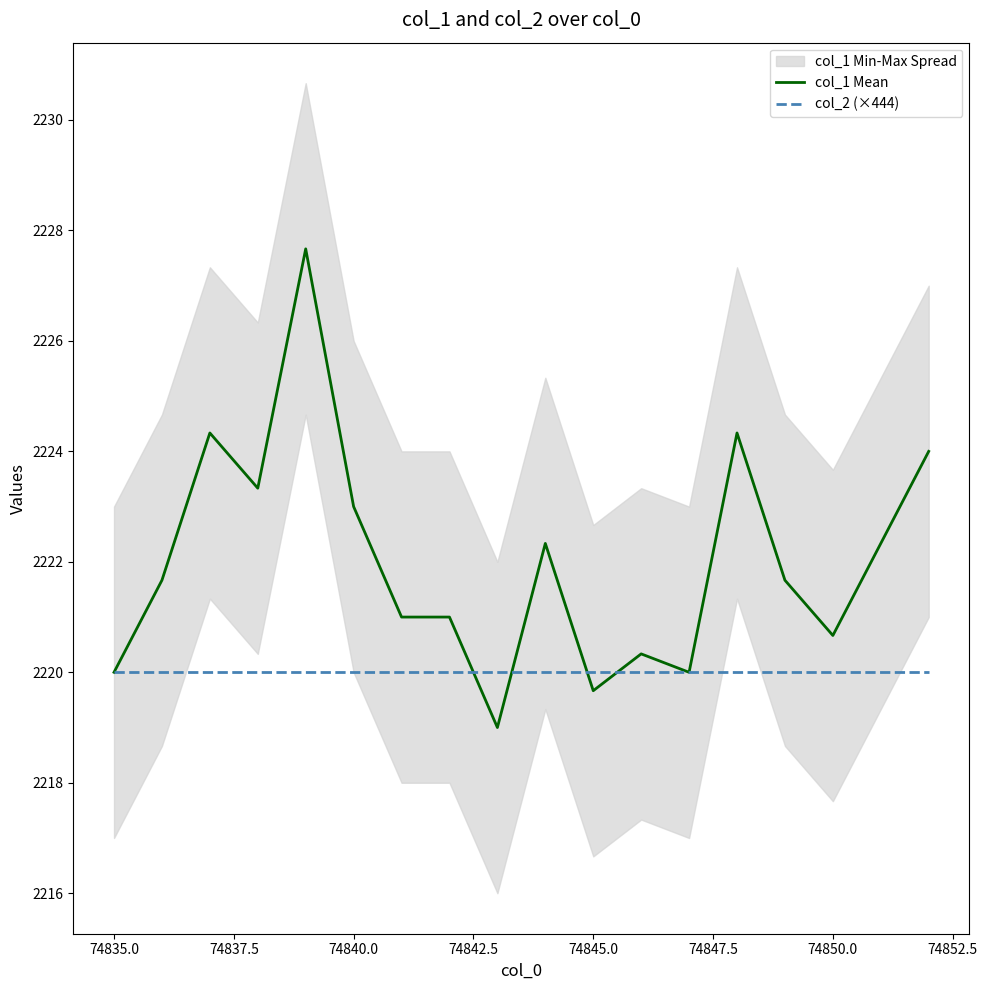

True or false: col_2 (×444) has more than 2 points higher than both neighbors.

False